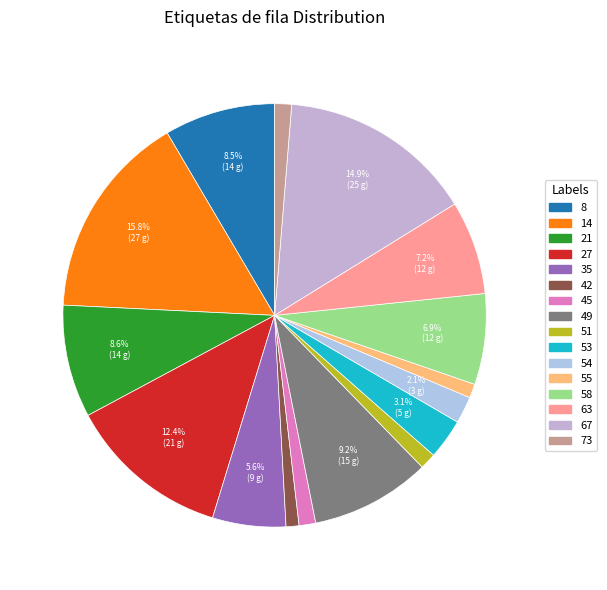

How many slices are in this pie chart?

16